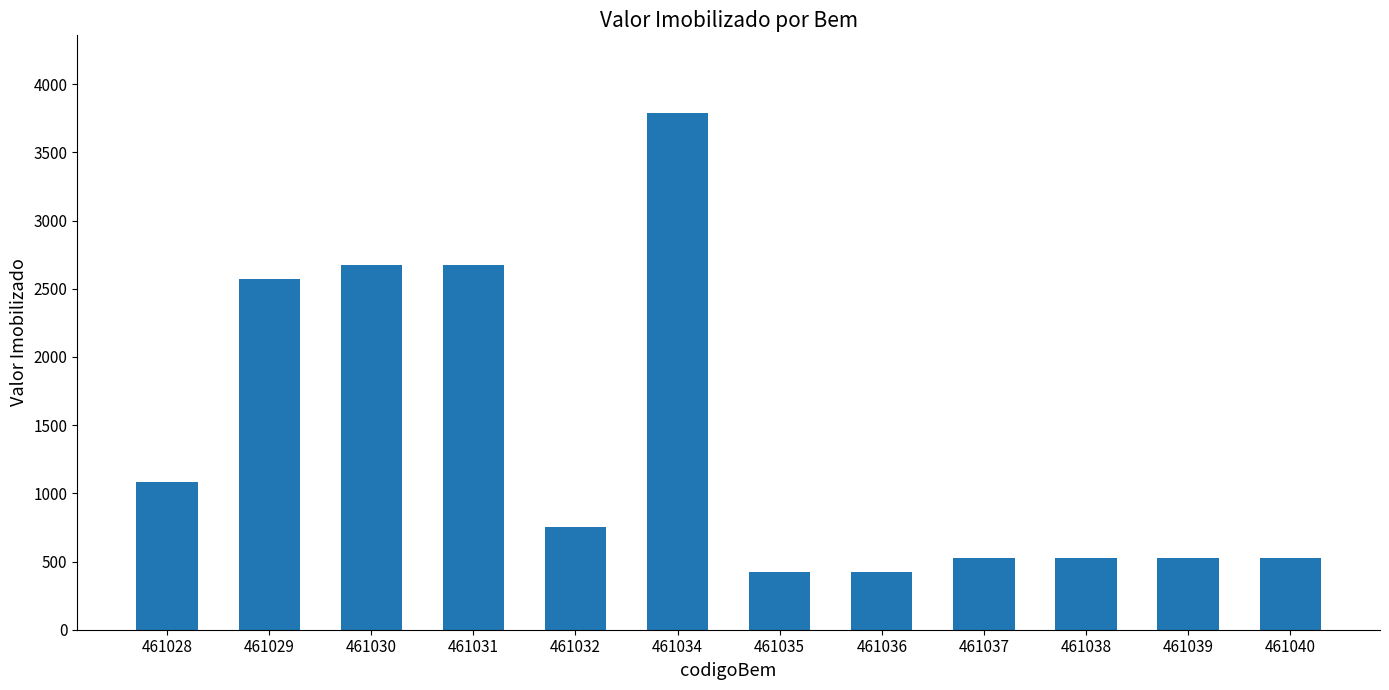

Does the chart contain stacked bars?

No